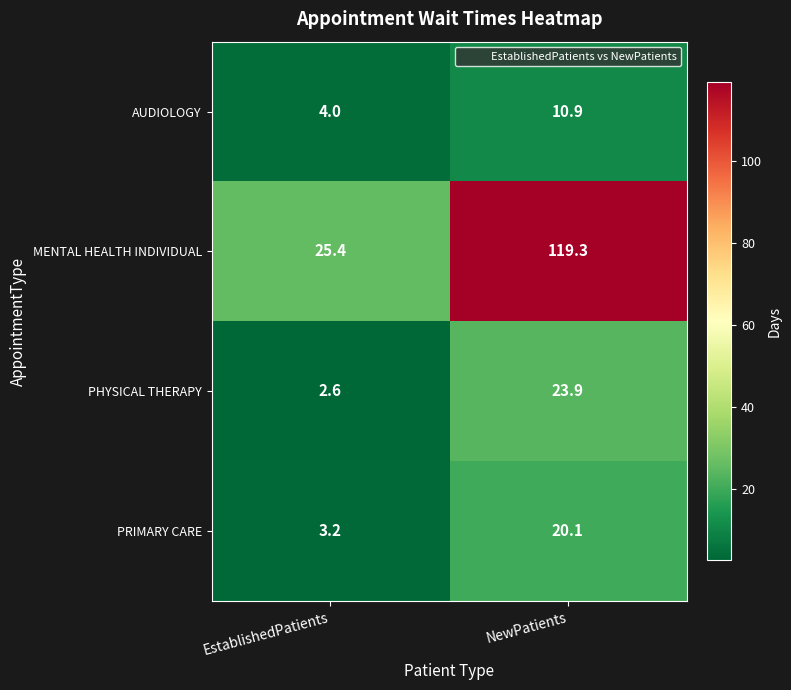

How many categories are shown in the chart?

2